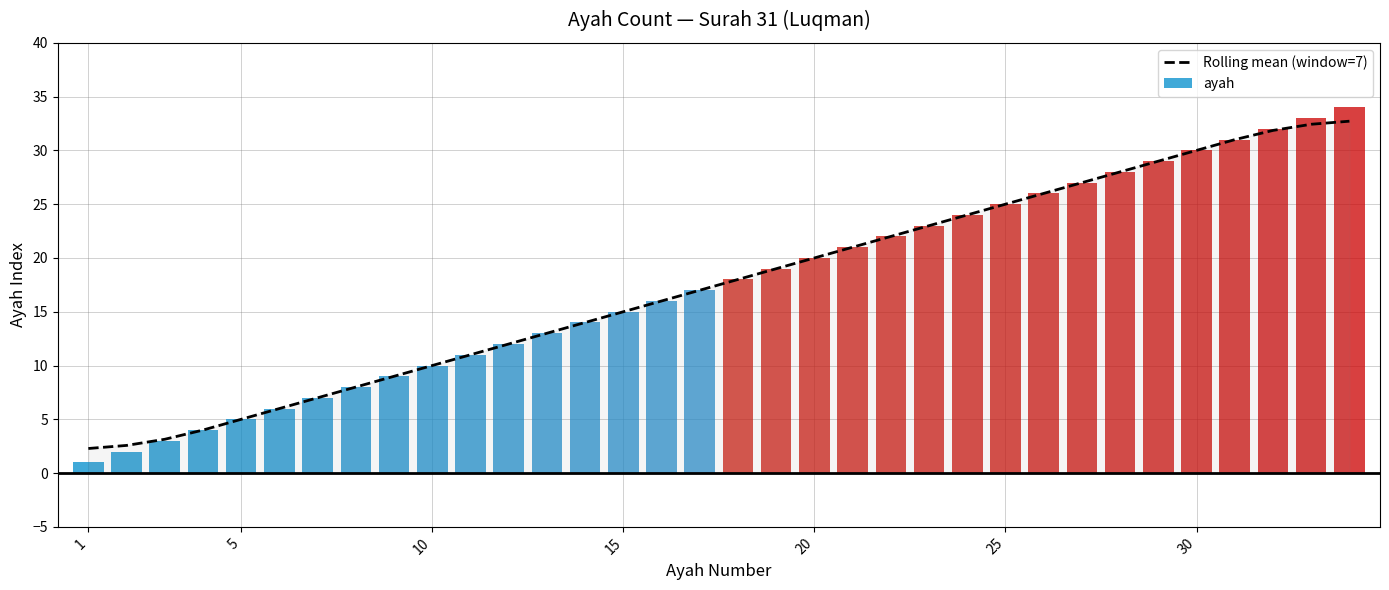

What is the minimum value for ayah?

1.0